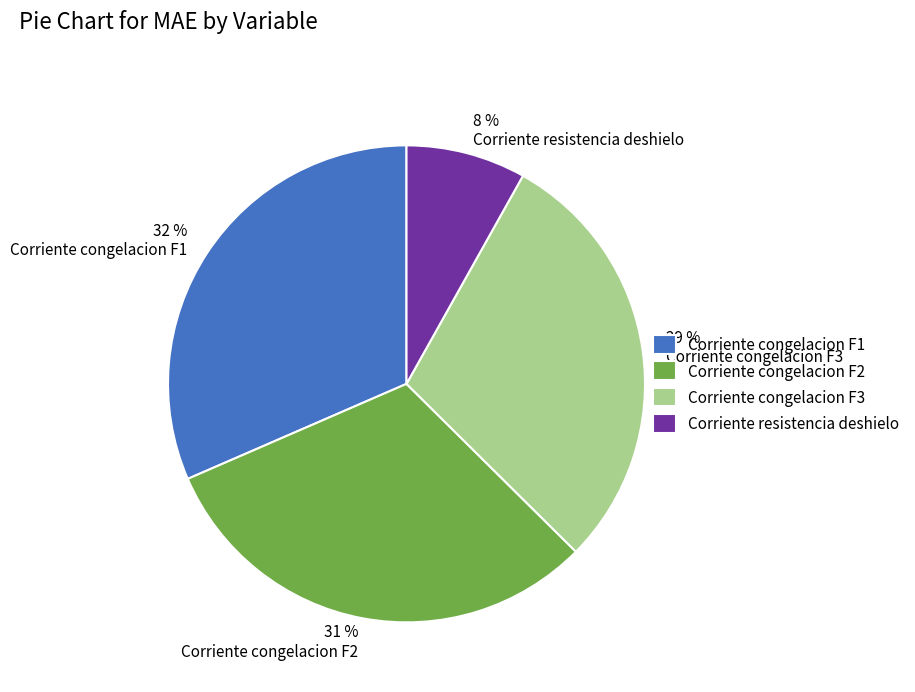

Which slice is the smallest?

Corriente resistencia deshielo